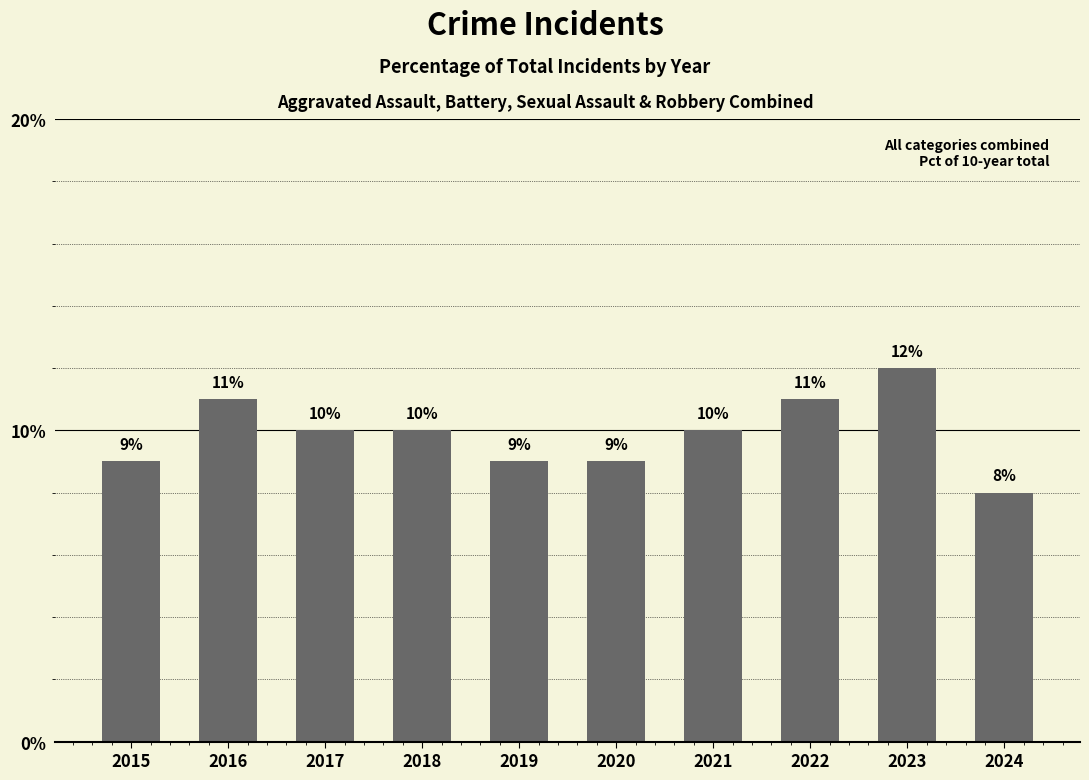

What is the value of the 10th bar from the left?

8